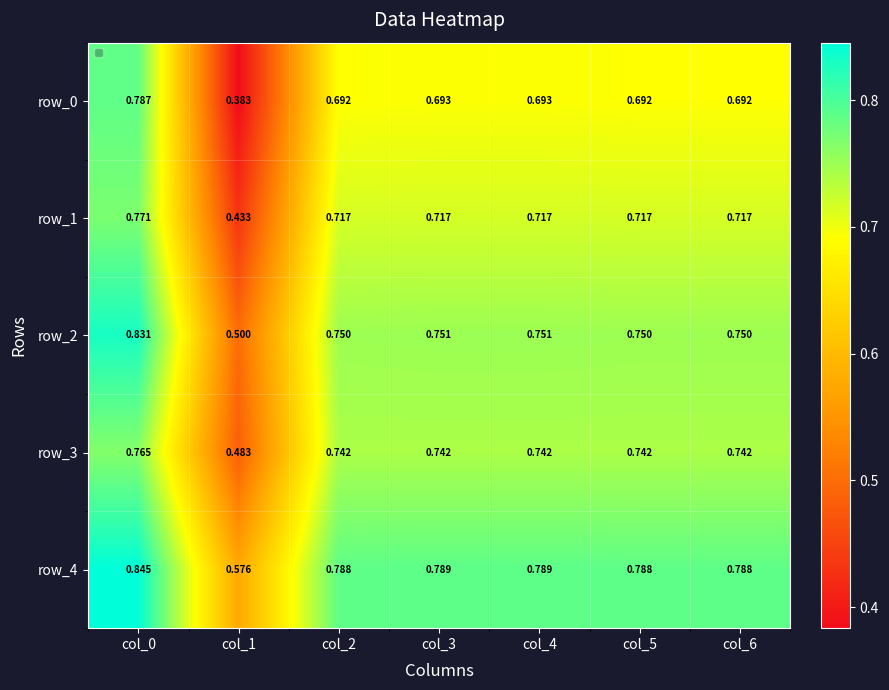

Count the row_4 values in the range 0 to 1.

7